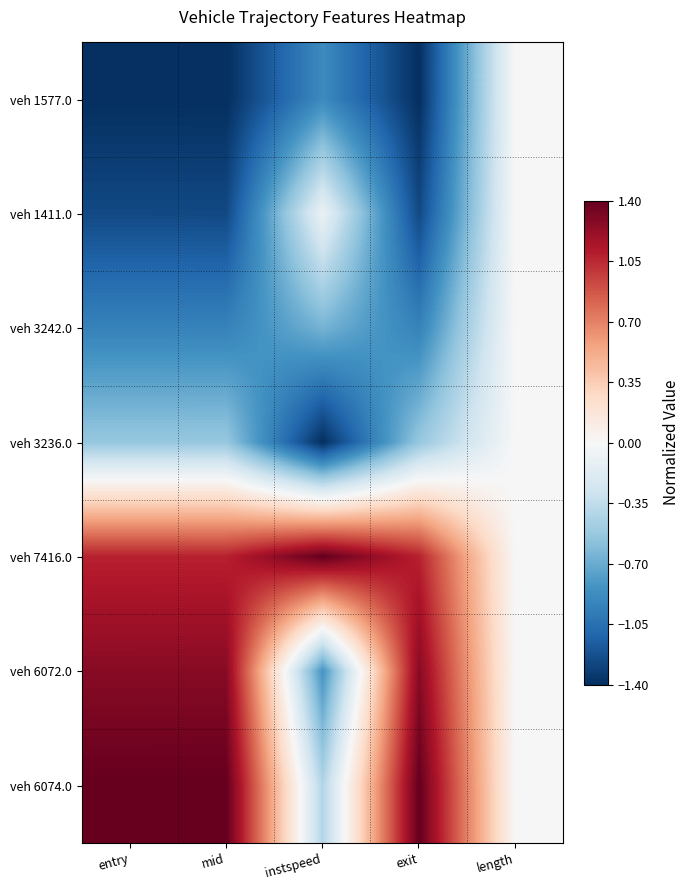

What is the total value across all series at mid?

-0.4